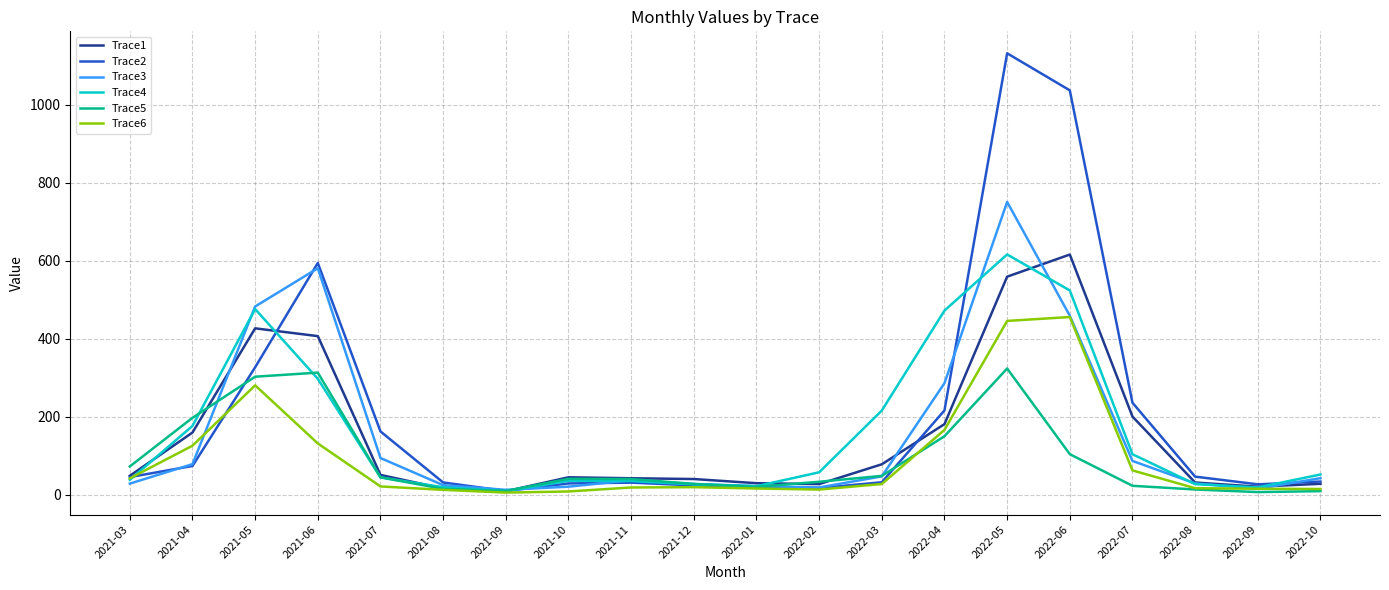

What is the difference between the second highest and minimum values in the Trace4 series?

514.4